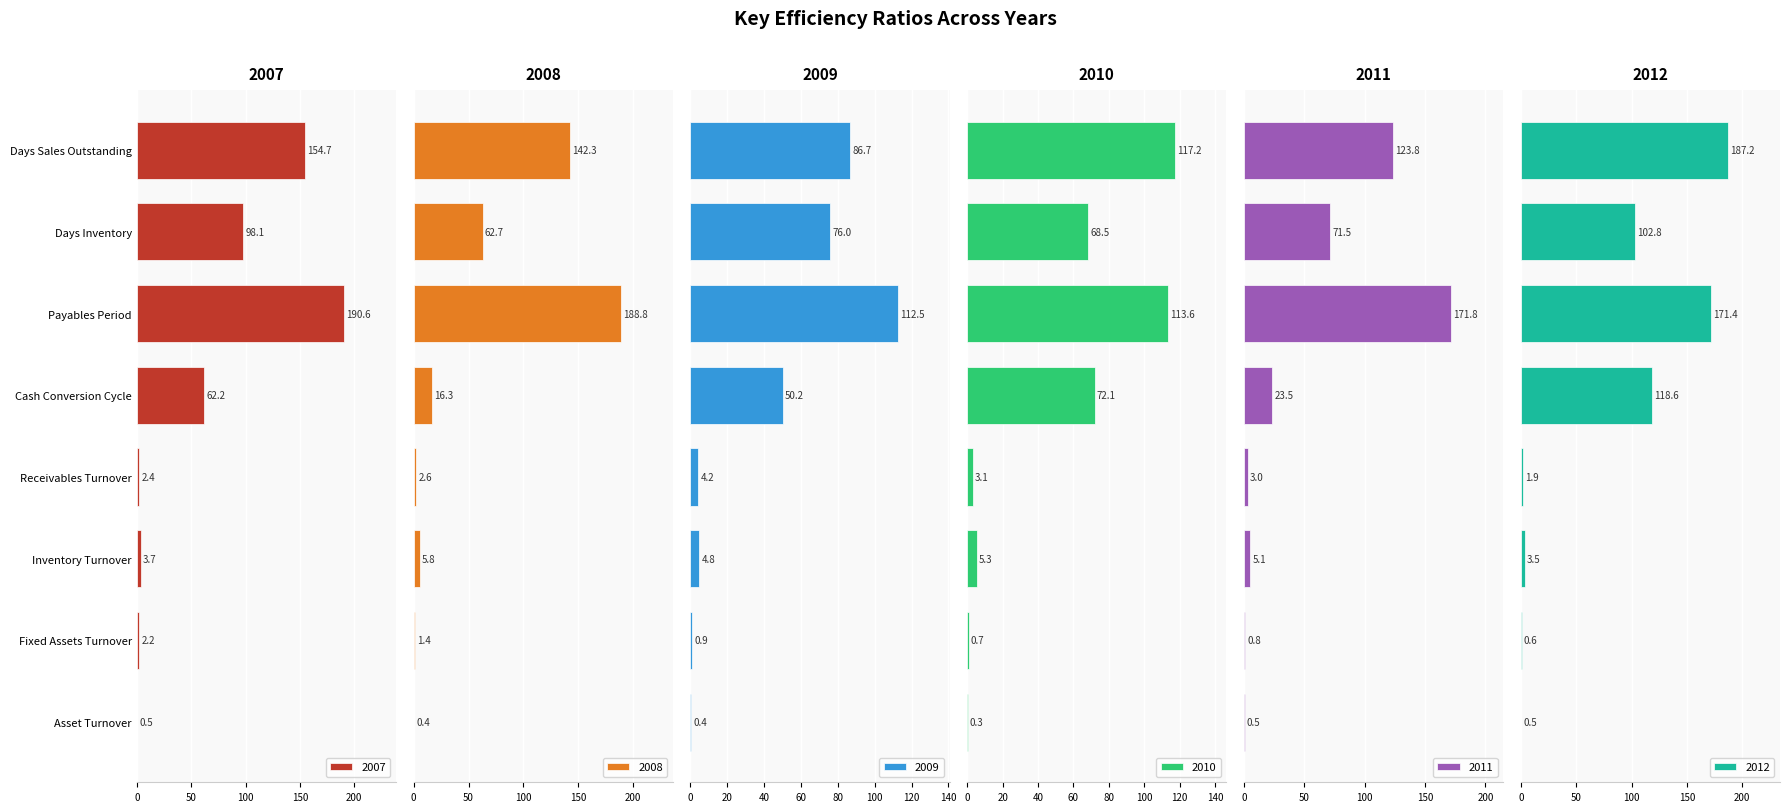

What is the approximate value of 2012 at Asset Turnover?

0.5